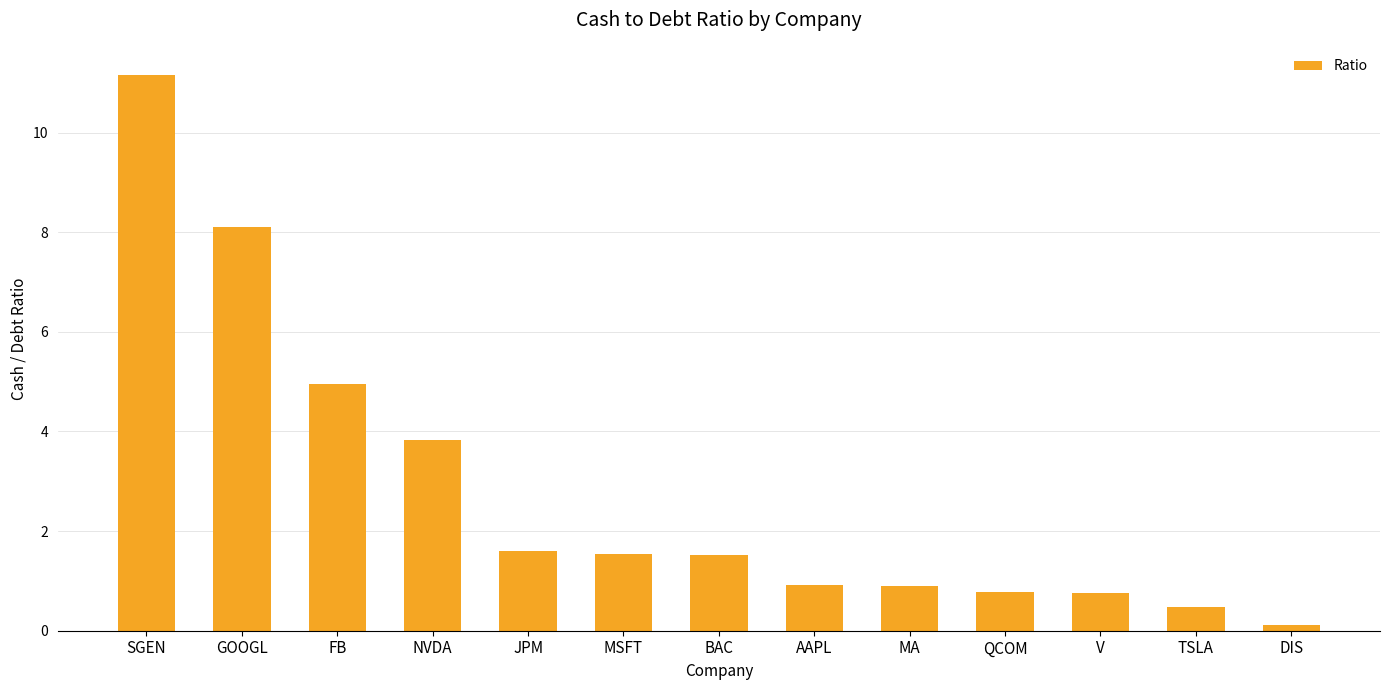

The value at GOOGL is 8.1. True or false?

True